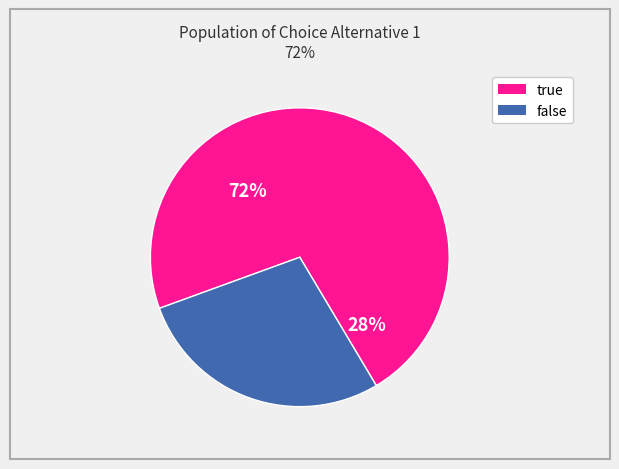

Approximately how many times larger is the value at false compared to true?

0.4